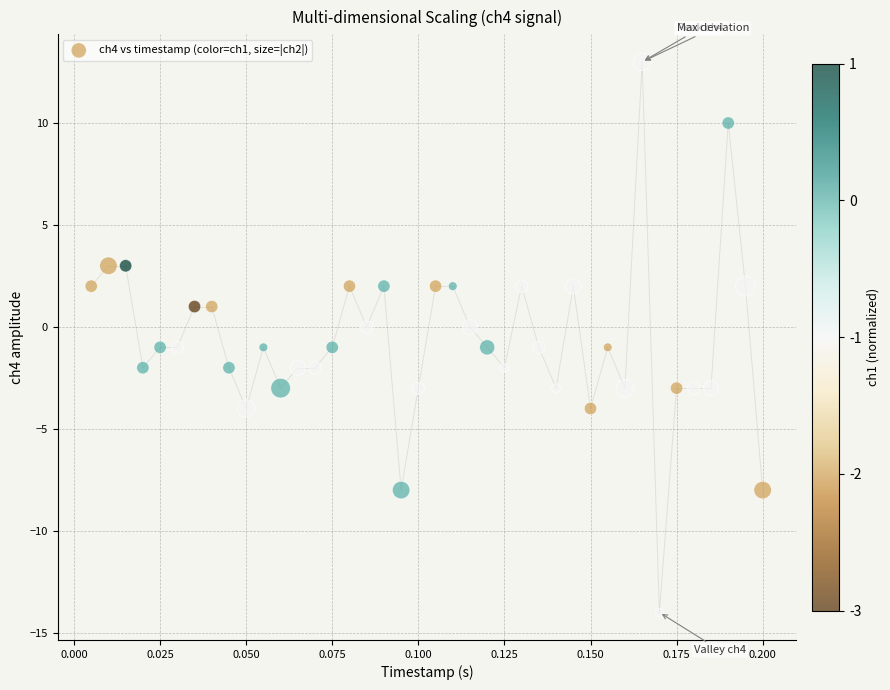

What is the range of Y values (max minus min)?

27